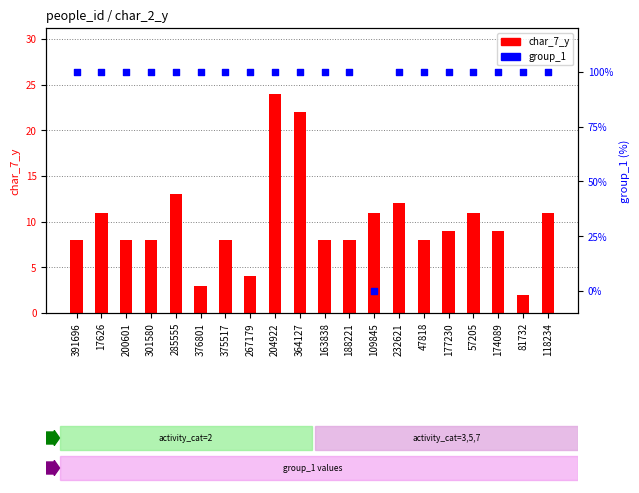

At which category is the sum across all series the highest?

204922